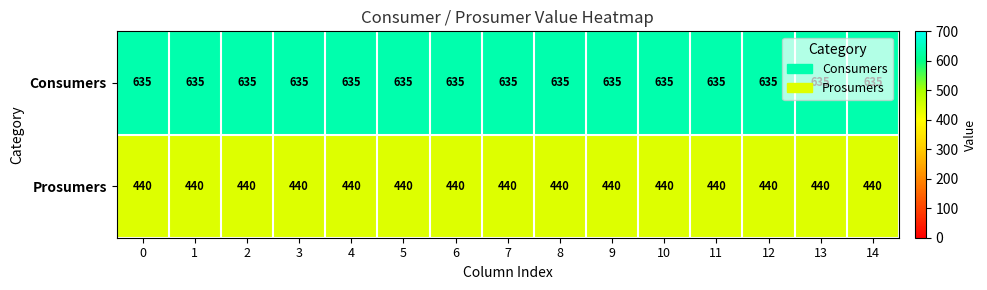

What is the sum of all Prosumers values?

6600